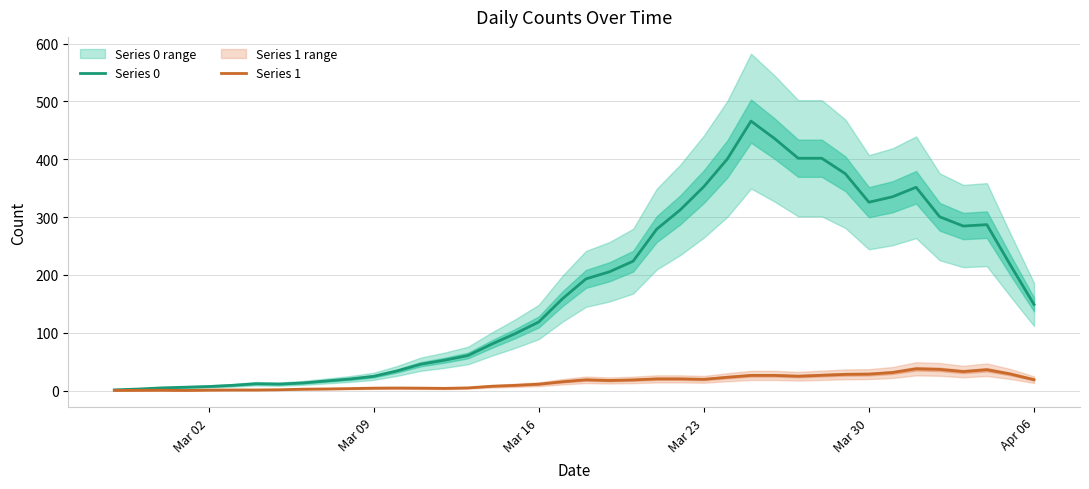

What is the highest value of the Series 1 series?

37.8